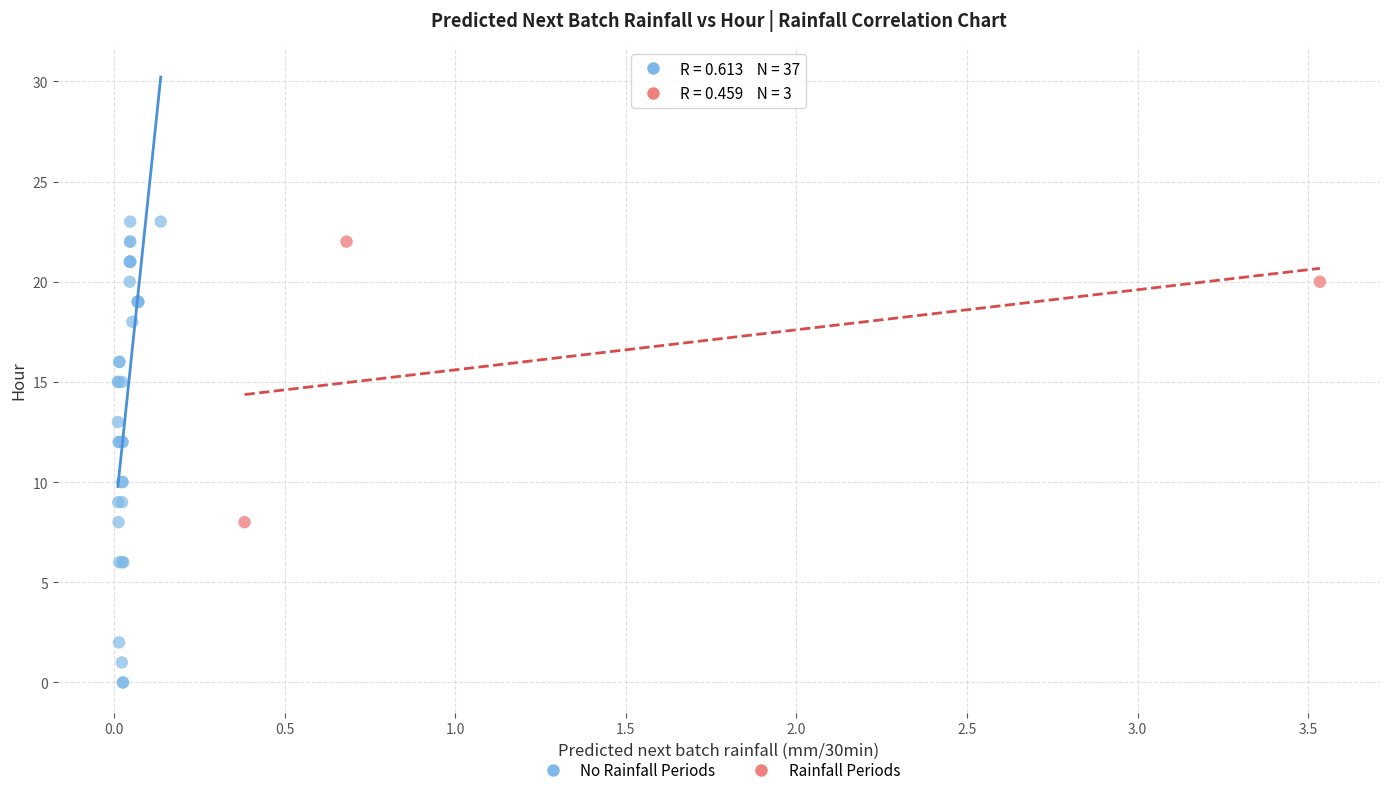

What are all the series names shown in the legend?

No Rainfall Periods, Rainfall Periods